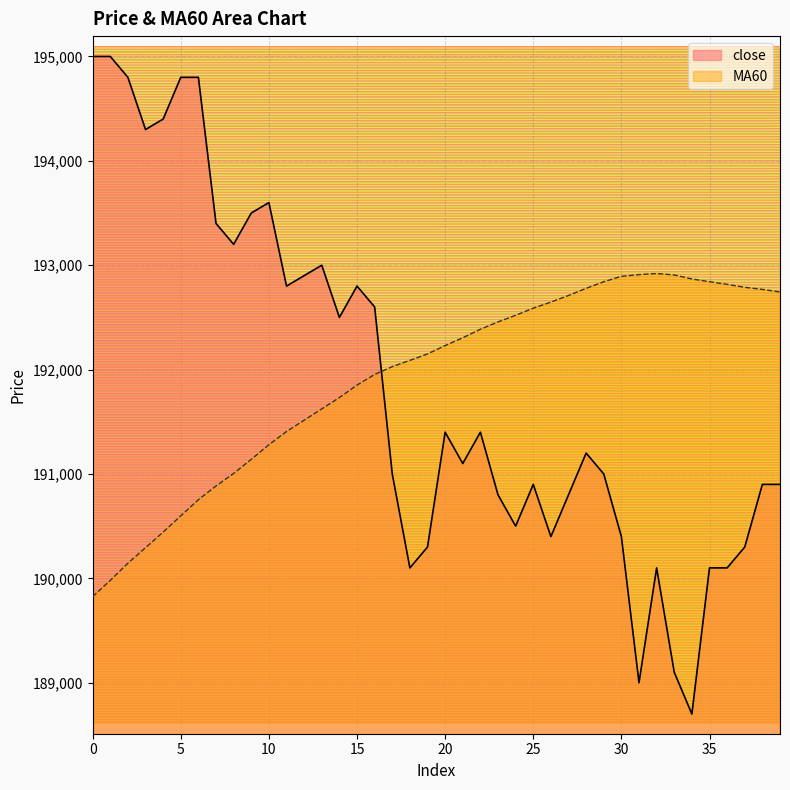

What is the maximum value for close?

195000.0